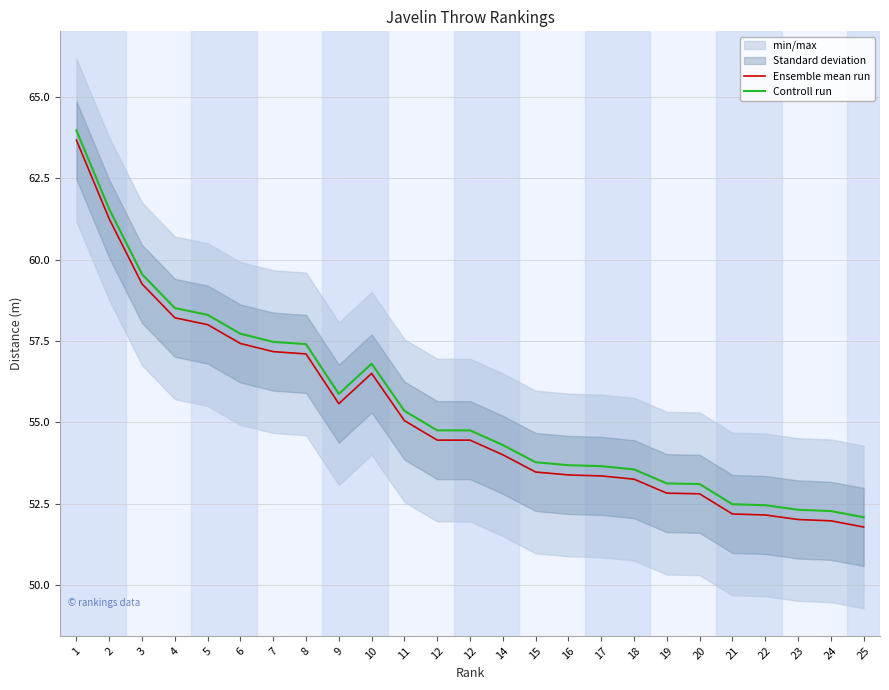

Is this an area chart (filled region under the line)?

No